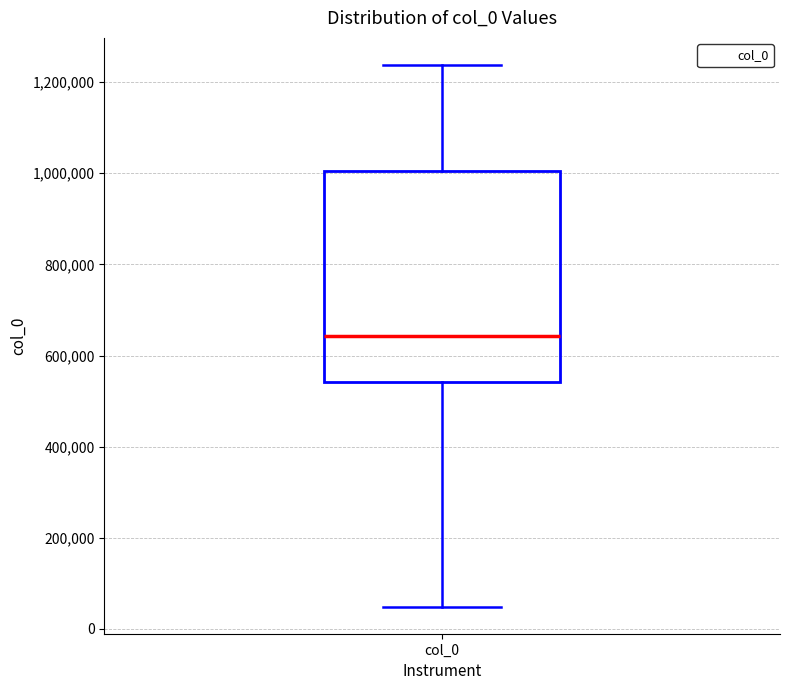

Where is the upper edge of the box for col_0 on the y-axis? The values are not printed on the chart, so give them approximately, as read against the axis.

1000000